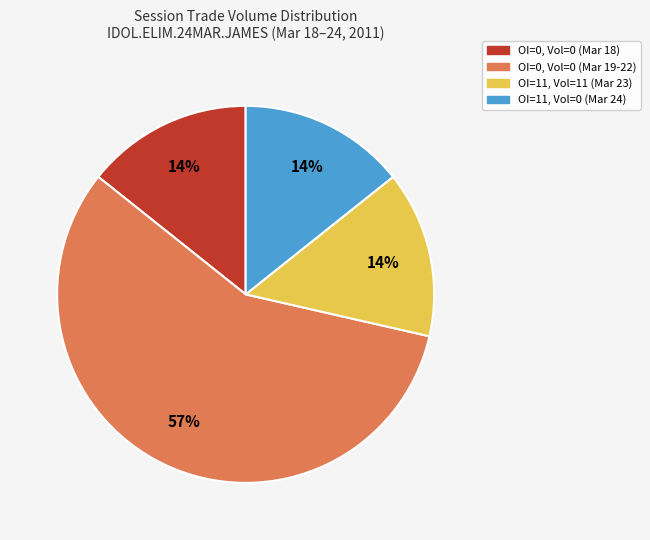

How many slices are in this pie chart?

4